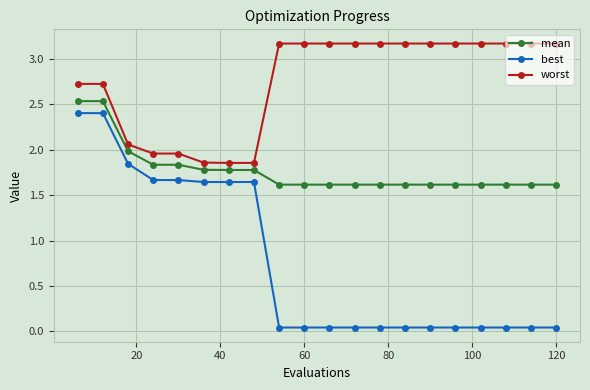

List the series in order of their overall mean, lowest first.

best, mean, worst